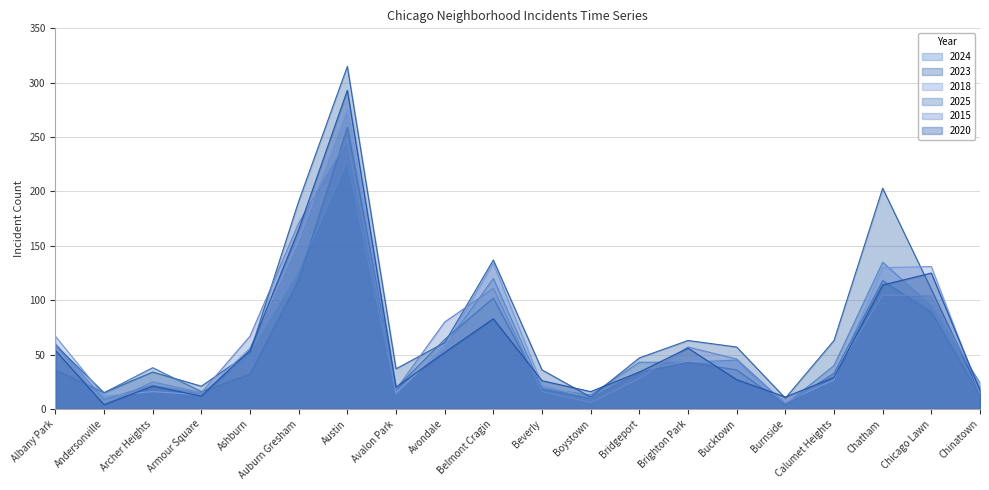

What value does the 2015 series have at Auburn Gresham, to the nearest 10?

170